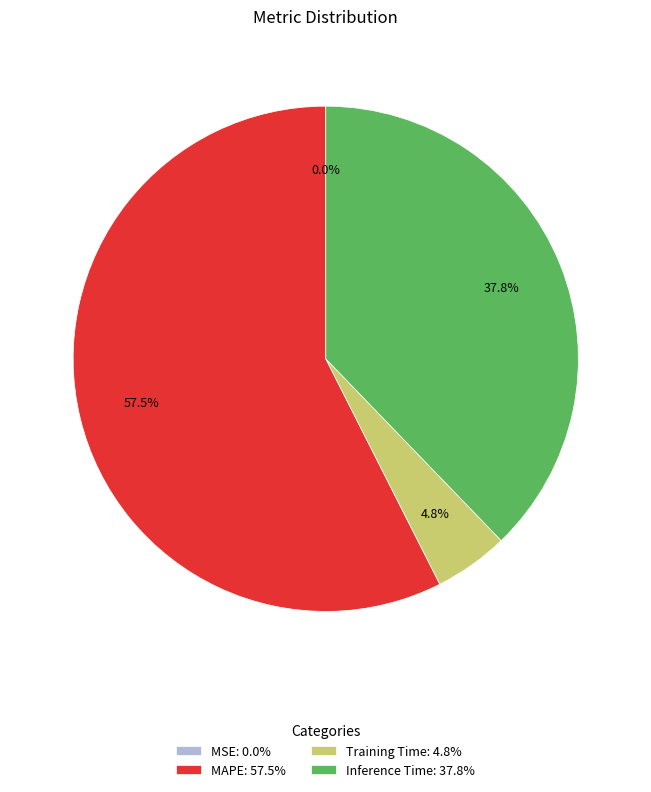

Is MAPE the majority of the pie?

Yes